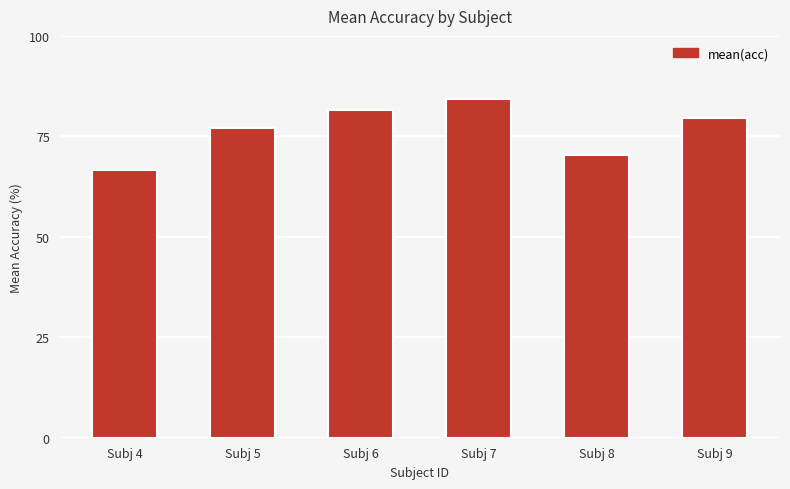

What is the change in value from Subj 8 to Subj 9?

+9.2